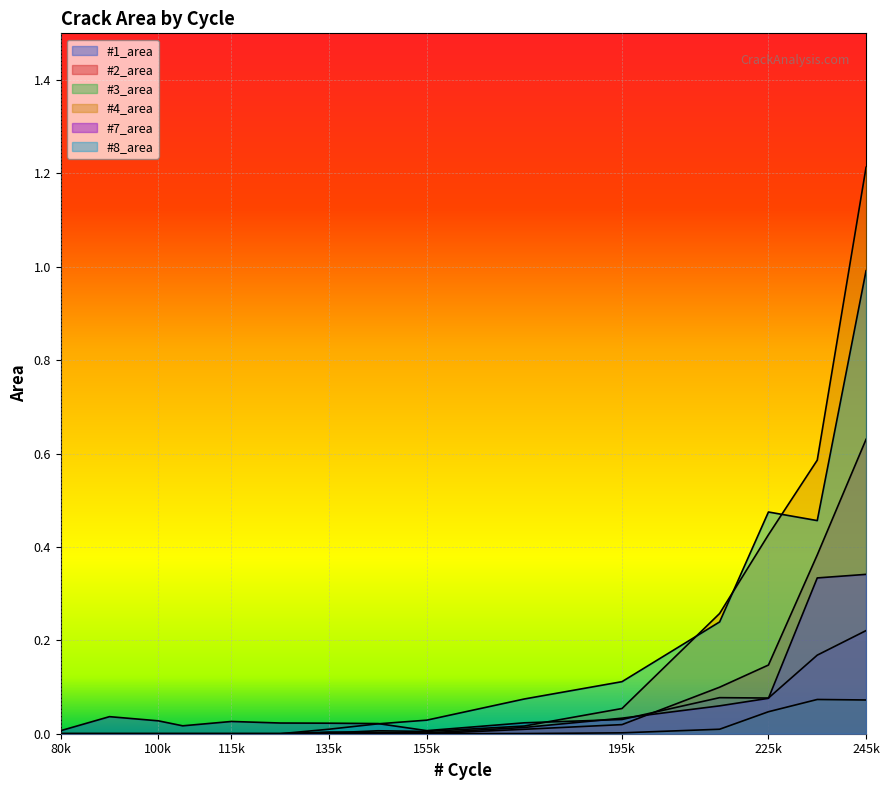

Does the chart display data point markers on the line(s)?

No